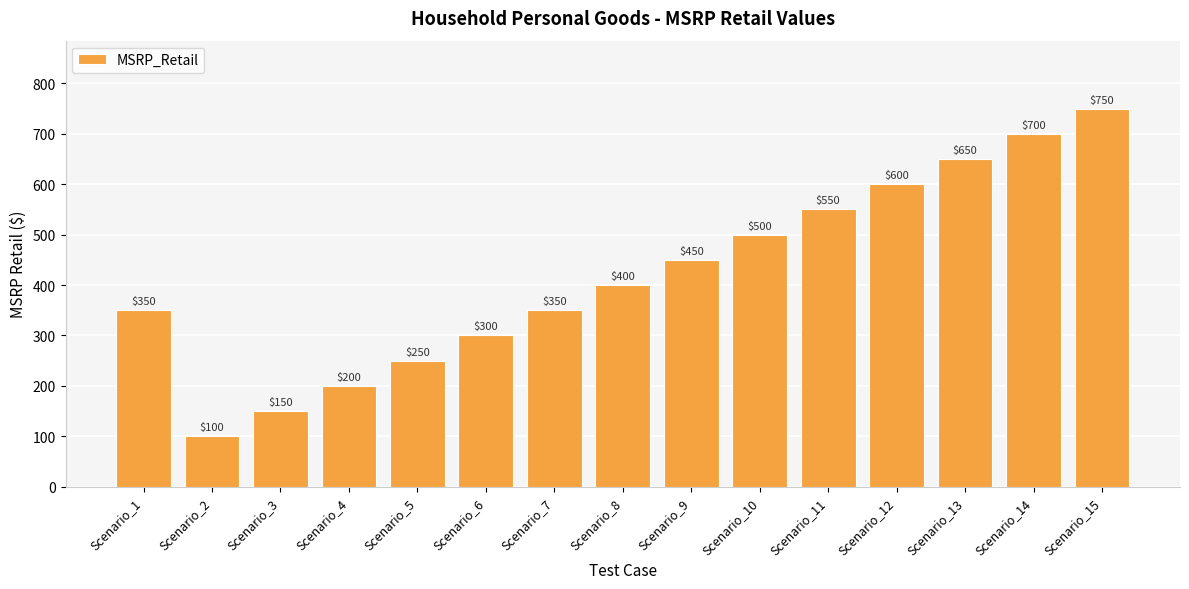

Reading left to right, extract all data points from this chart.

350	100	150	200	250	300	350	400	450	500	550	600	650	700	750